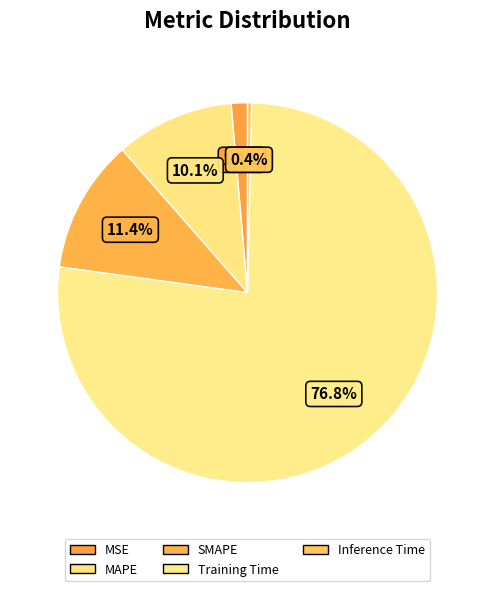

To the nearest percent, what percentage of the pie is Training Time?

77%